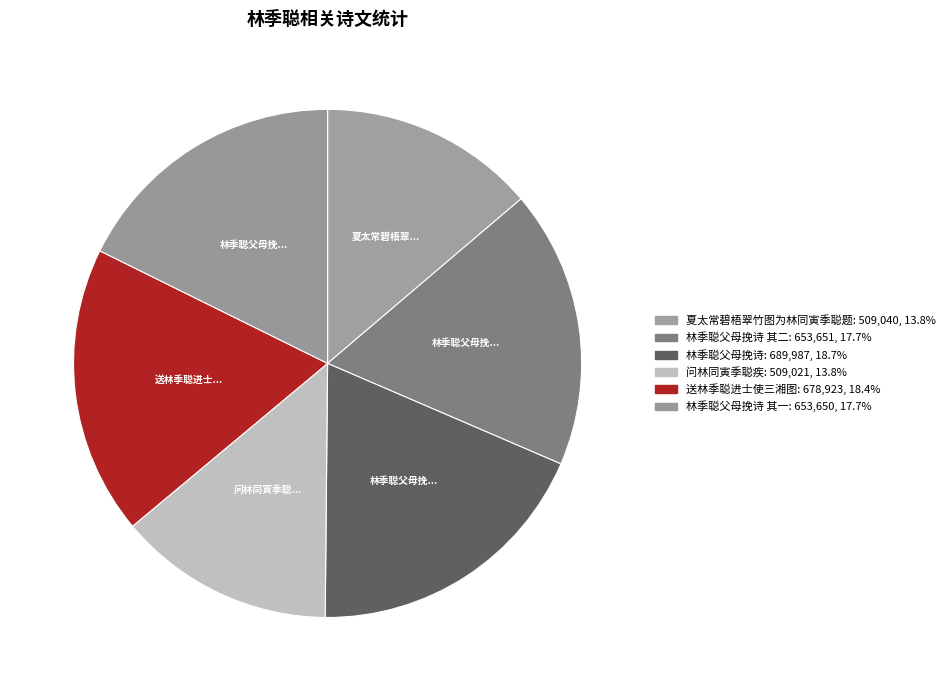

Count the number of slices in the pie.

6